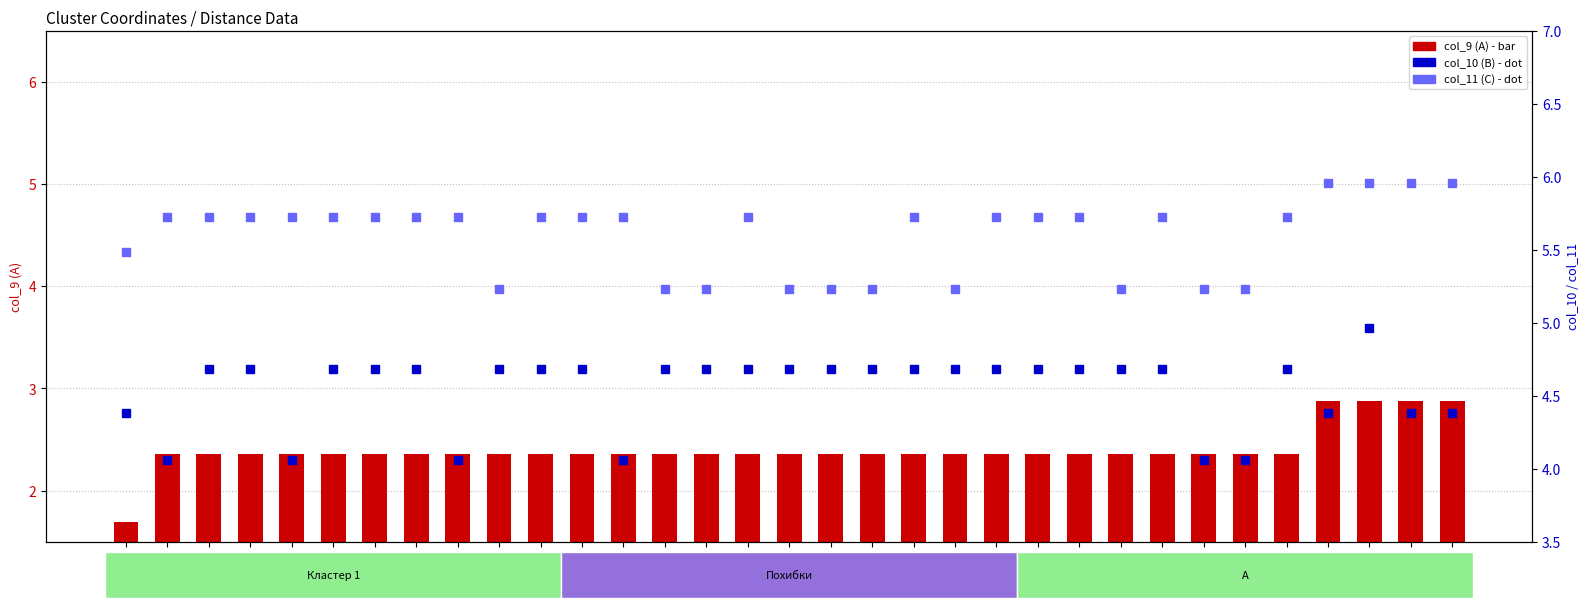

Which series has the largest total across all categories?

C (col_11)